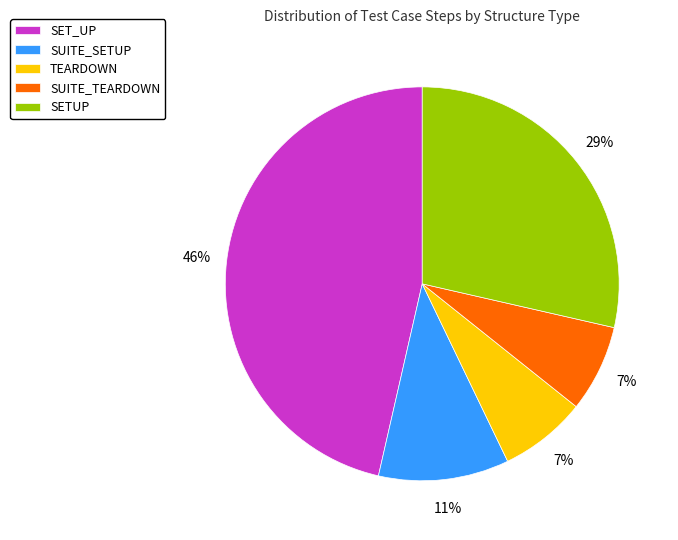

Count the number of slices in the pie.

5